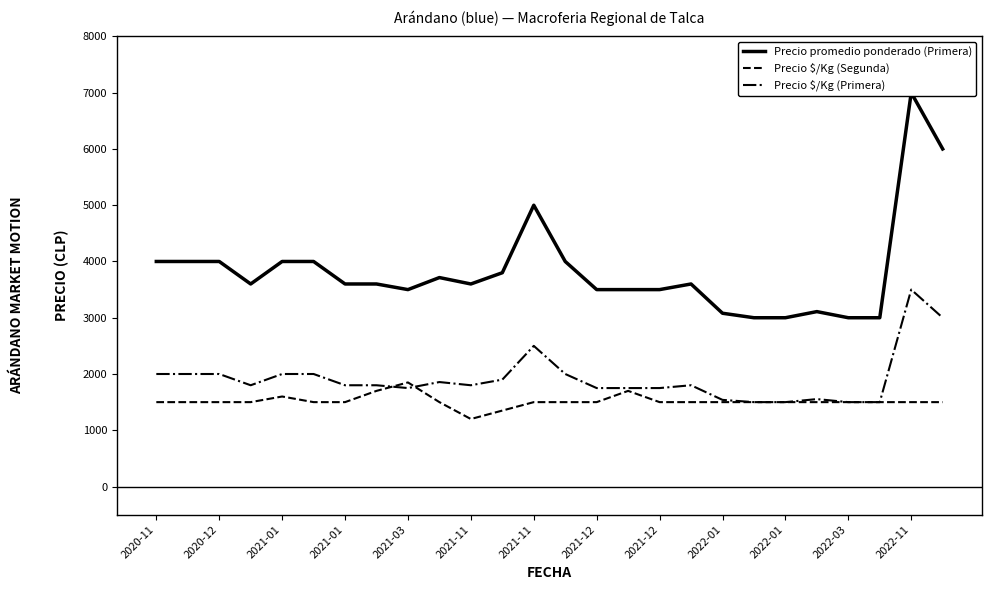

Reading right to left, what are all the values shown in this chart?

Precio promedio ponderado (Primera): 6000	7000	3000	3000	3109	3000	3000	3080	3600	3500	3500	3500	4000	5000	3800	3600	3714	3500	3600	3600	4000	4000	3600	4000	4000	4000
Precio $/Kg (Segunda): 1500	1500	1500	1500	1500	1500	1500	1500	1500	1500	1700	1500	1500	1500	1350	1200	1500	1850	1700	1500	1500	1600	1500	1500	1500	1500
Precio $/Kg (Primera): 3000	3500	1500	1500	1554	1500	1500	1540	1800	1750	1750	1750	2000	2500	1900	1800	1857	1750	1800	1800	2000	2000	1800	2000	2000	2000